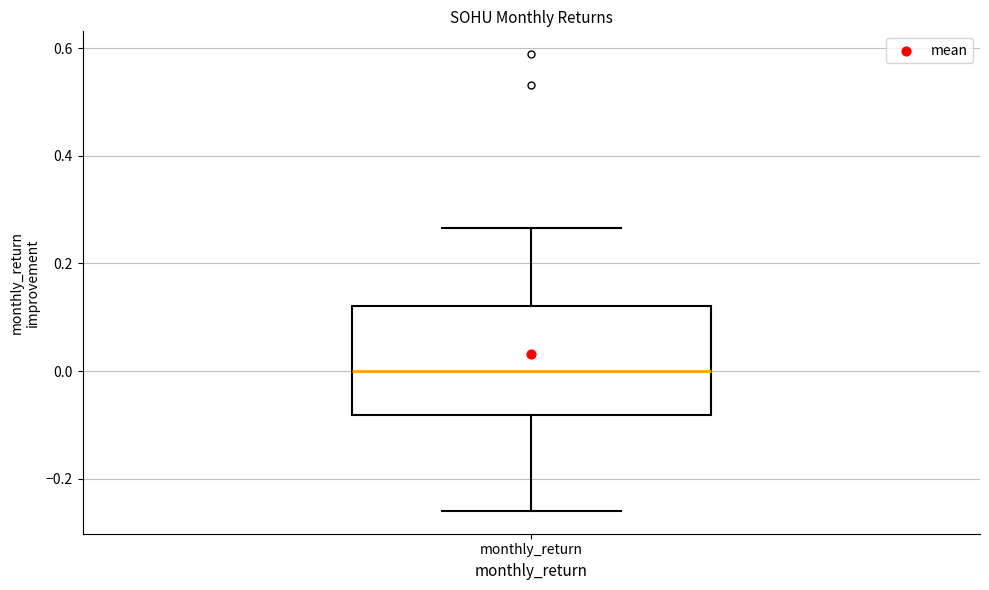

Read this box plot against the y-axis: the position of the median line, the range covered by the box, and the ends of both whiskers. The values are not printed on the chart, so give them approximately, as read against the axis.

median 0.00, box -0.08 to 0.12, whiskers -0.26 to 0.26